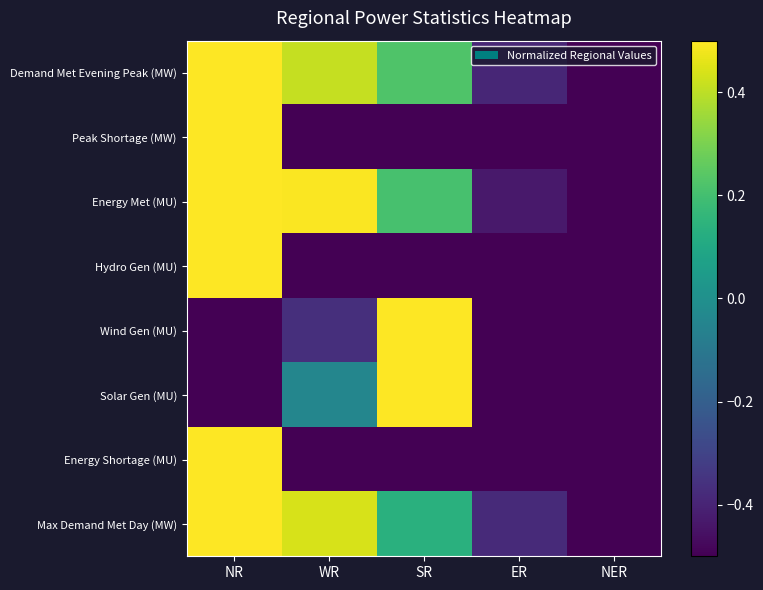

Between WR and ER, which series saw the biggest shift?

Energy Met (MU)